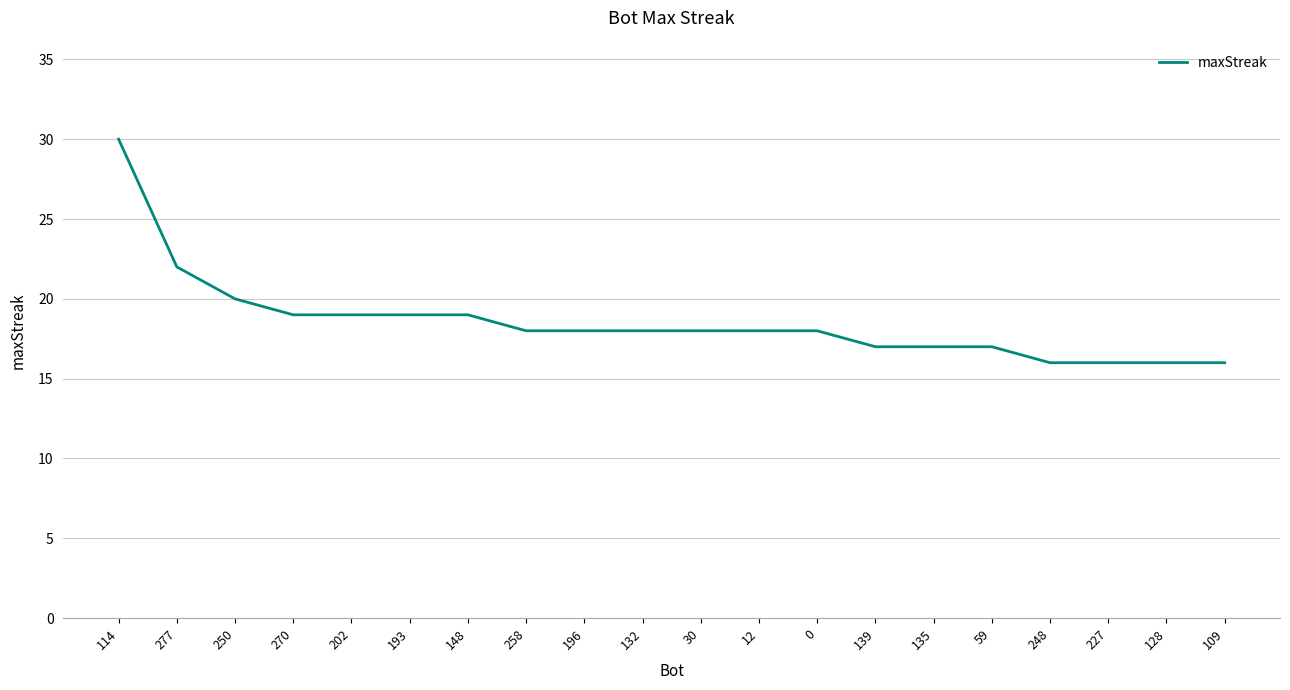

What position from the left is 128?

19